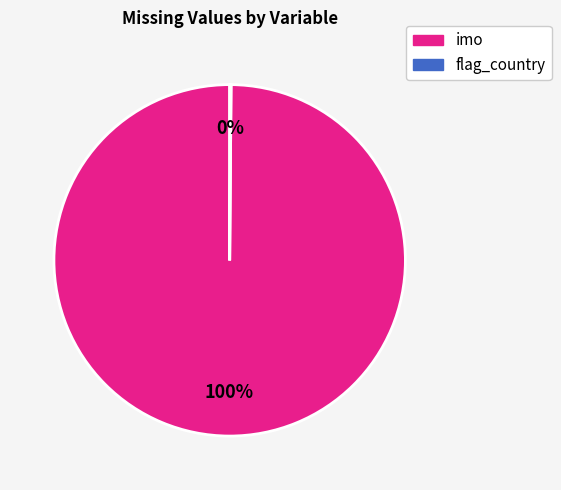

The imo slice represents 100% of the pie. True or false?

True